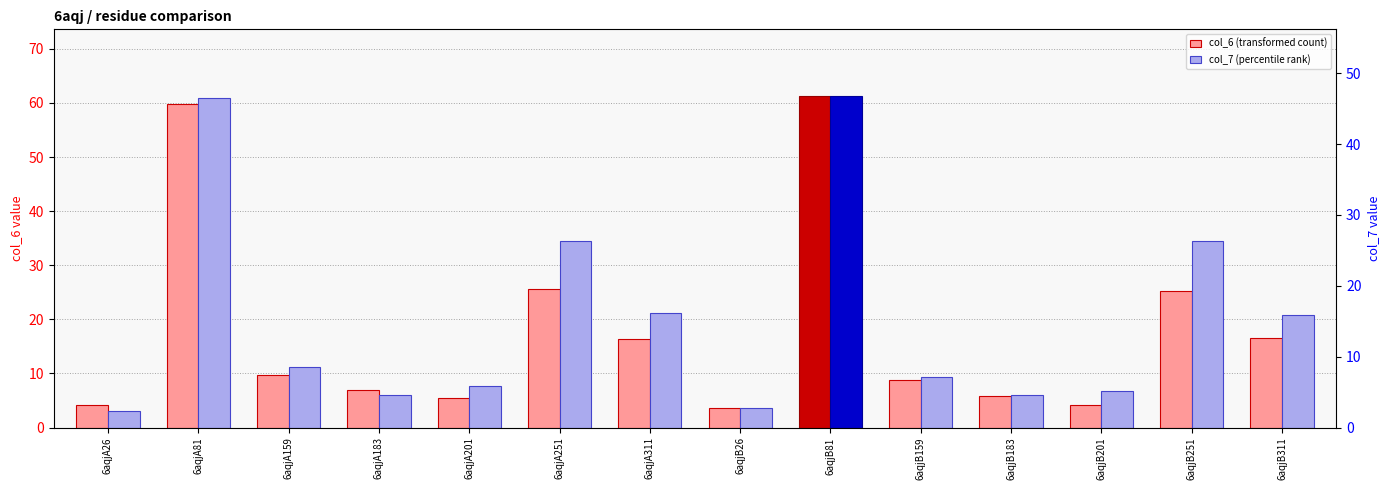

List the labels in order of col_6 (transformed count) value, largest first.

6aqjB81, 6aqjA81, 6aqjA251, 6aqjB251, 6aqjB311, 6aqjA311, 6aqjA159, 6aqjB159, 6aqjA183, 6aqjB183, 6aqjA201, 6aqjA26, 6aqjB201, 6aqjB26